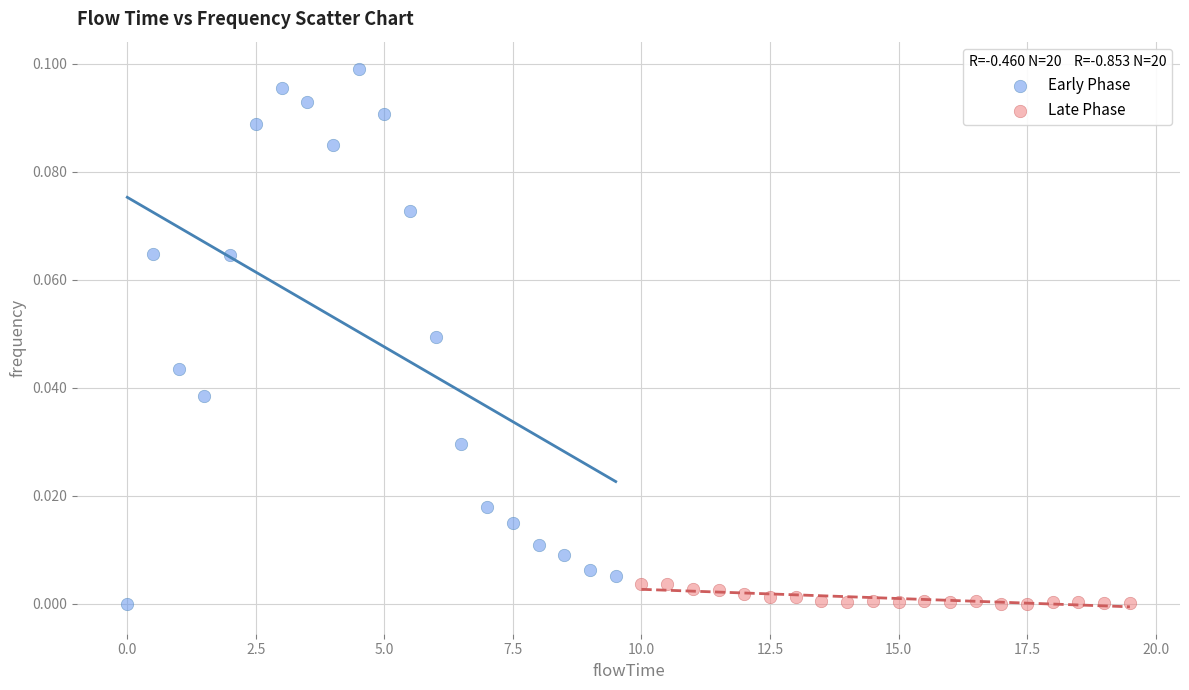

Which series has the widest spread of Y values?

Early Phase